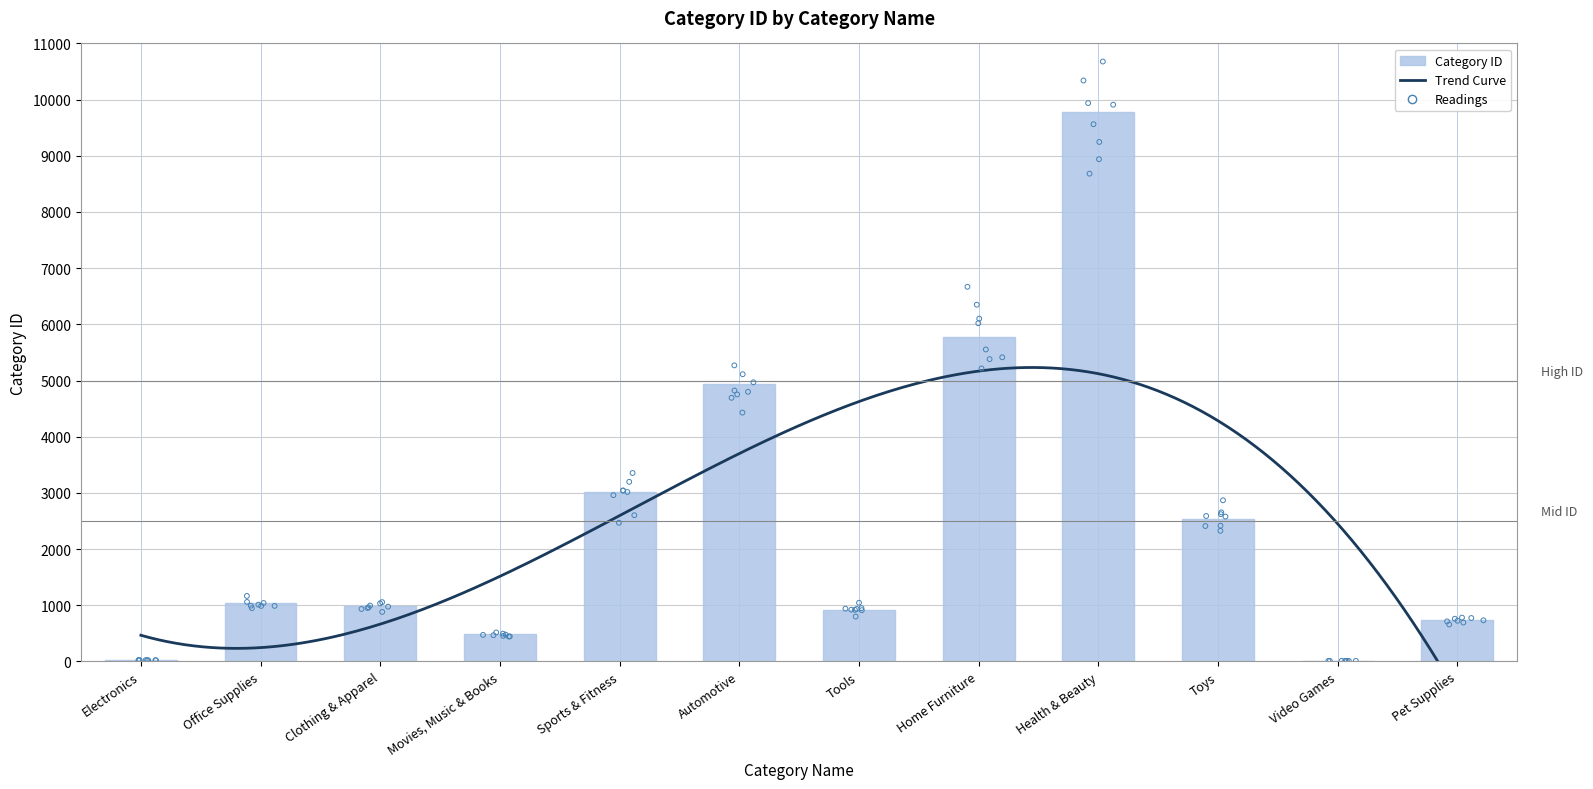

What is the change in value from Automotive to Home Furniture?

+847